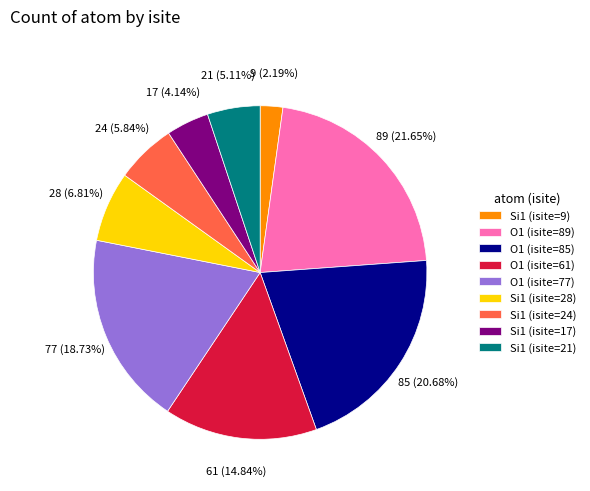

Is there a majority slice in this chart?

No